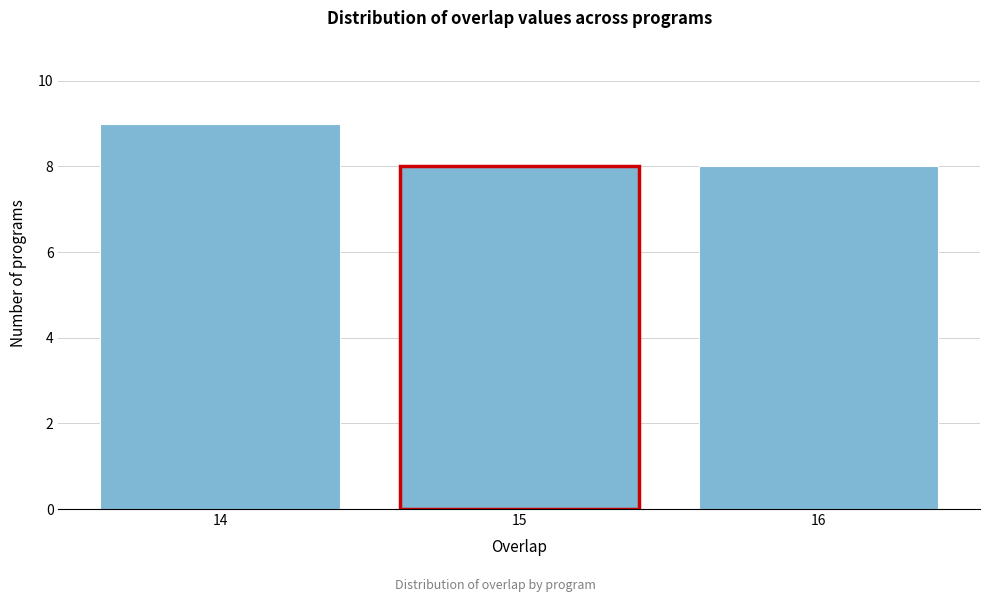

Reading left to right, list all the values displayed in this chart.

9	8	8